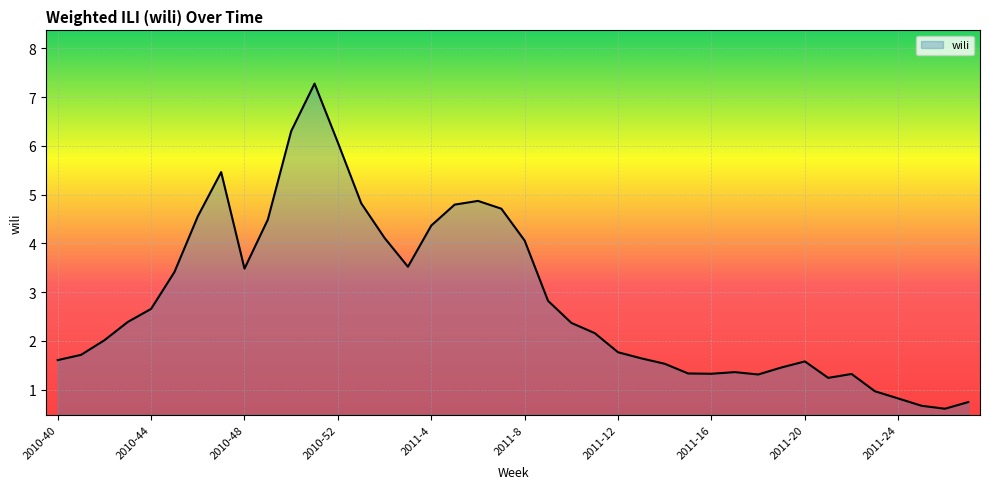

What is the difference between the maximum and minimum values?

6.7